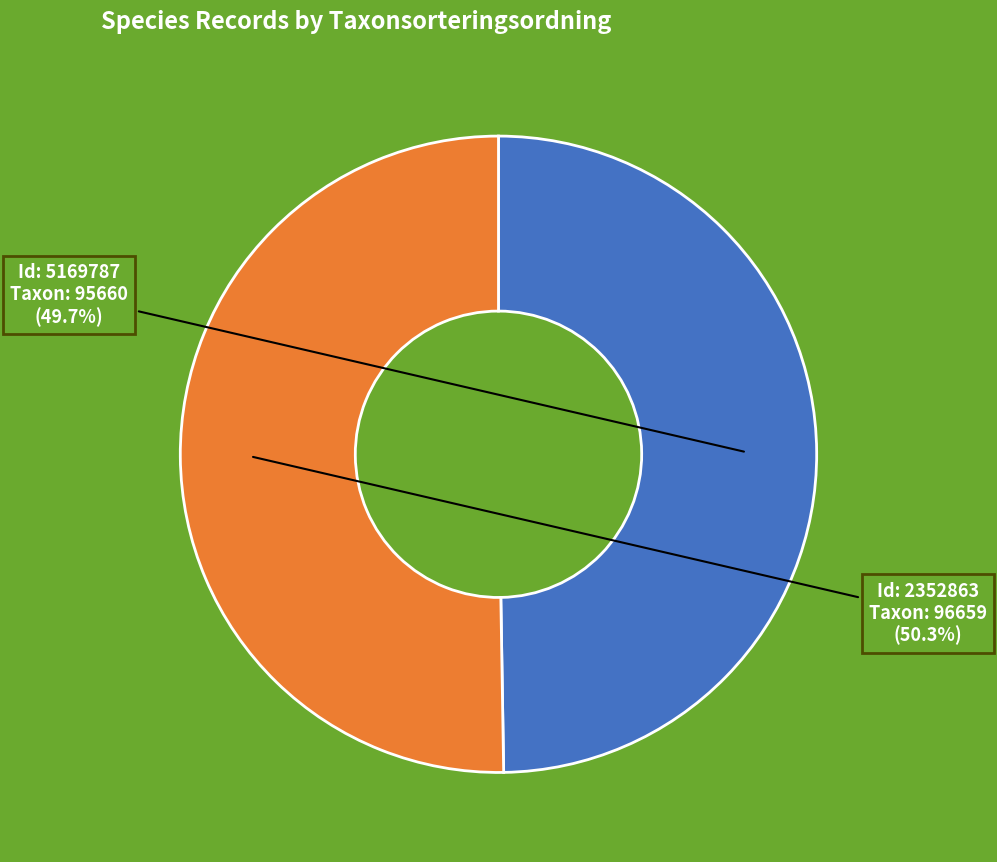

Does any single category account for the majority?

Yes